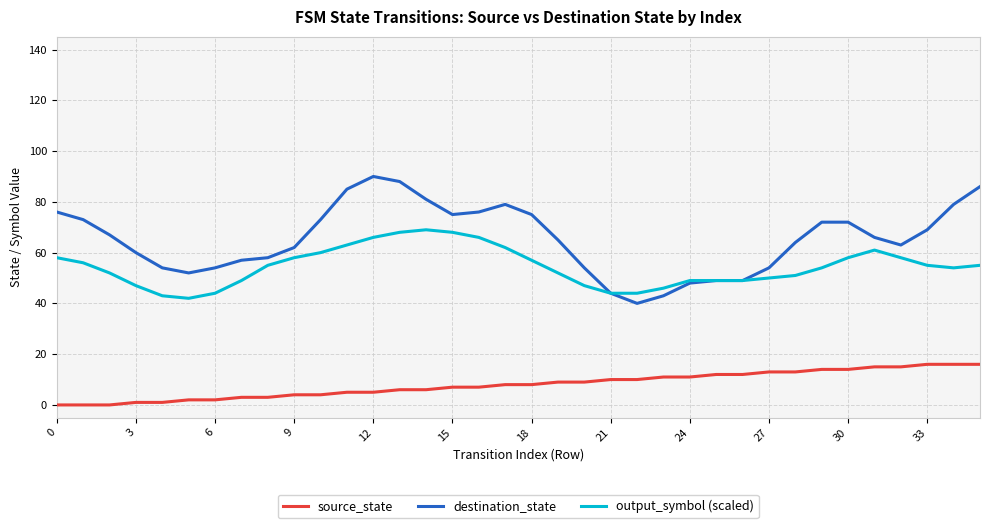

Which series has the largest total across all categories?

destination_state